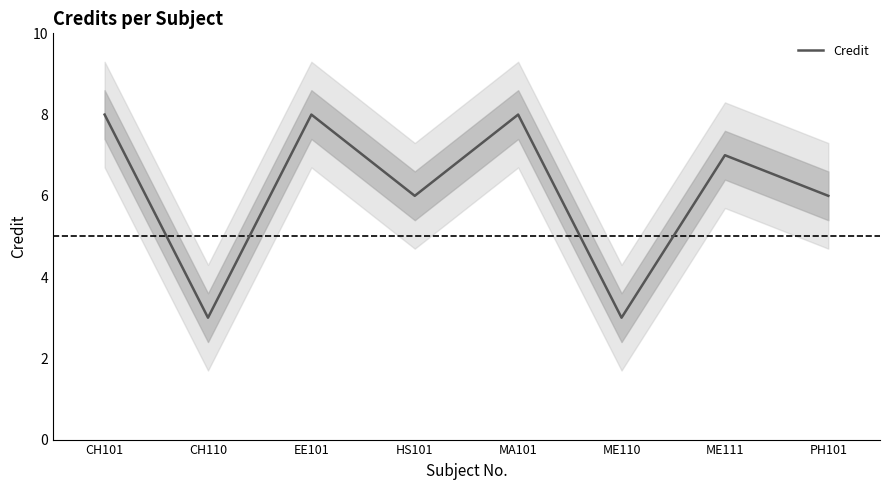

Reading right to left, extract all data points from this chart.

PH101=6	ME111=7	ME110=3	MA101=8	HS101=6	EE101=8	CH110=3	CH101=8